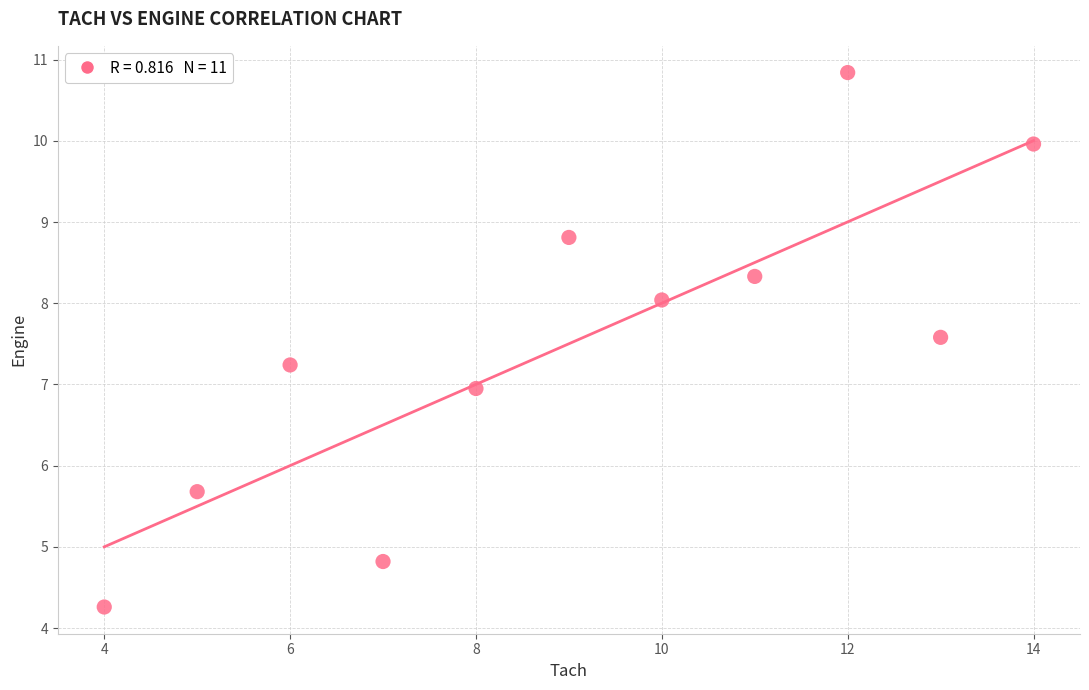

What is the average Y value?

7.5